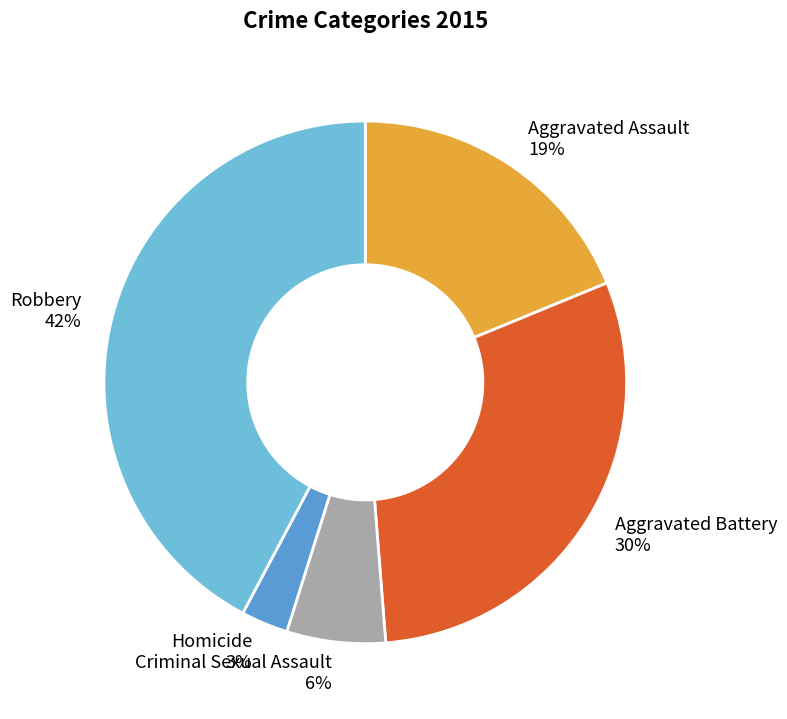

Do Robbery and Aggravated Battery together represent more than half of the pie?

Yes